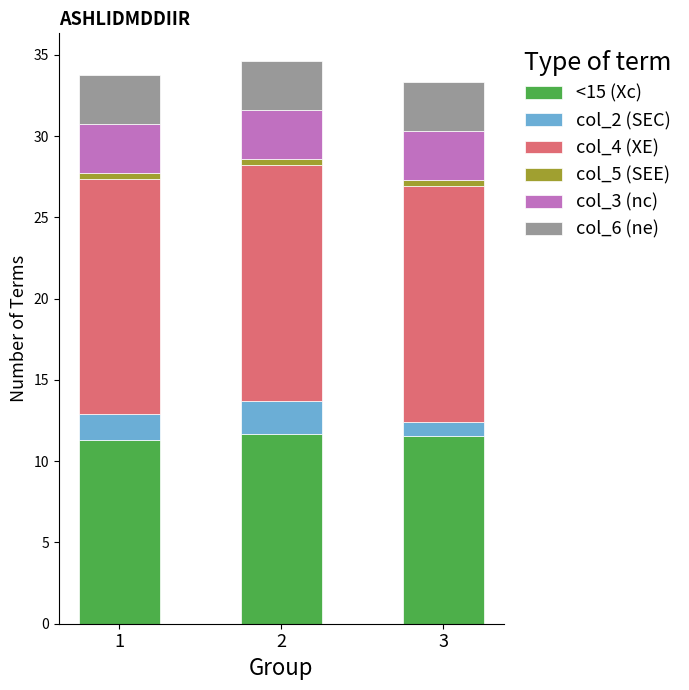

The value of <15 (Xc) at 2 is 11.7. True or false?

True